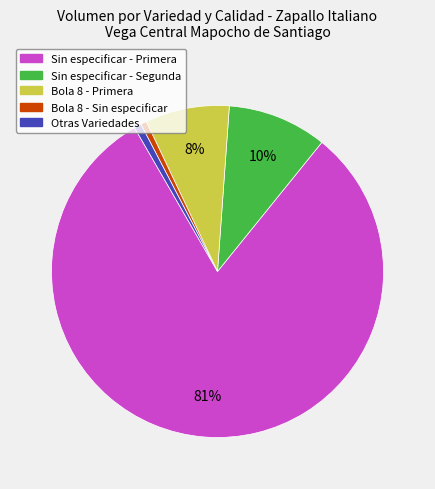

To the nearest percent, what is the combined percentage of Bola 8 - Sin especificar and Sin especificar - Primera?

81%